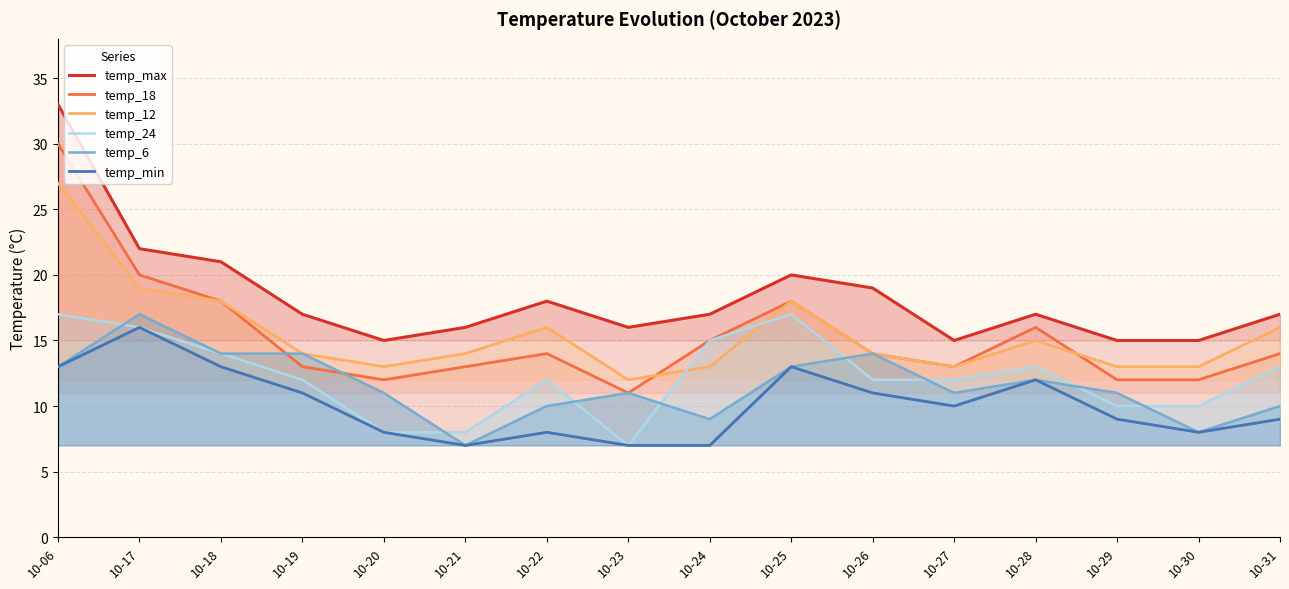

True or false: temp_18 and temp_min cross at least once.

False